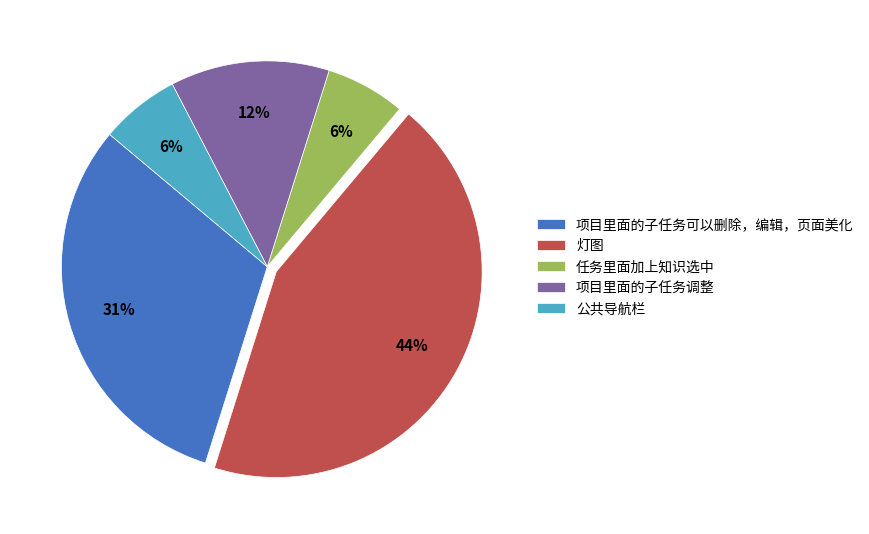

How many segments does this pie chart have?

5